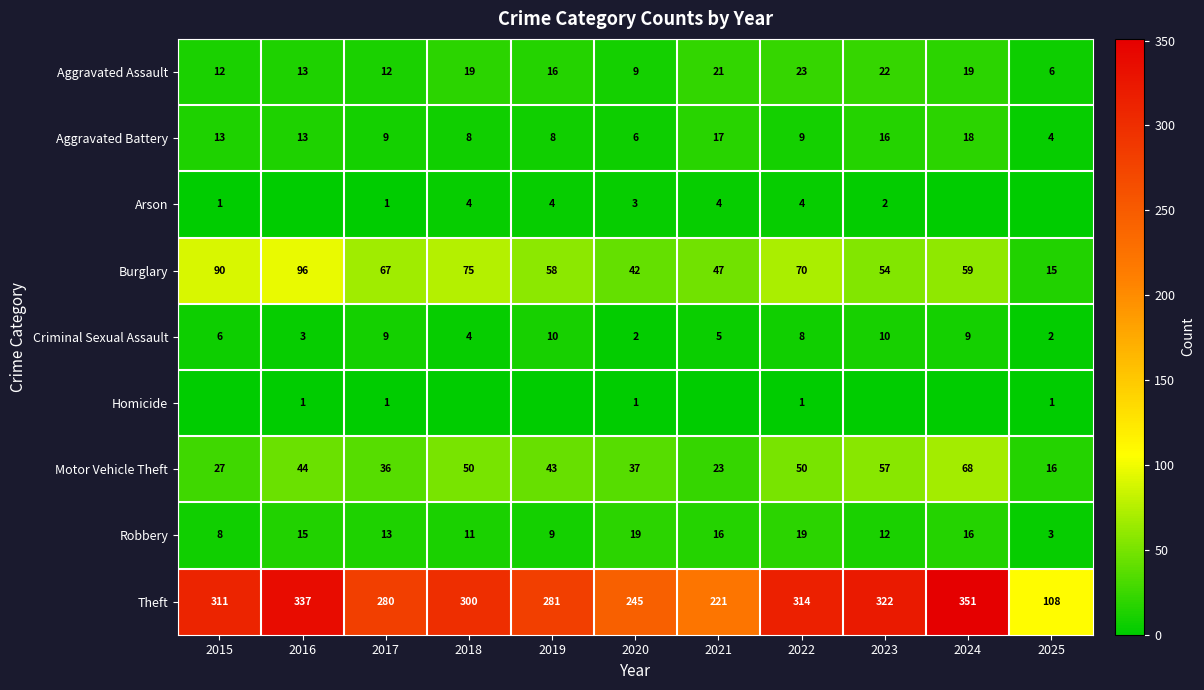

At which category is the sum across all series the highest?

2024